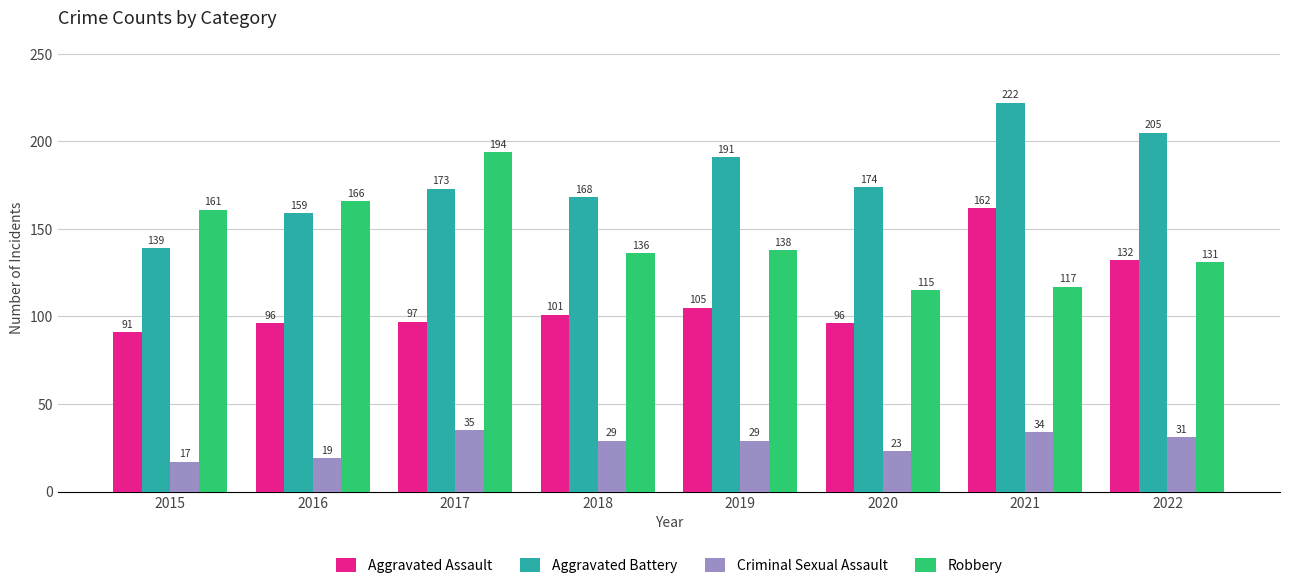

What is the spread (max minus min) of values at 2015?

144